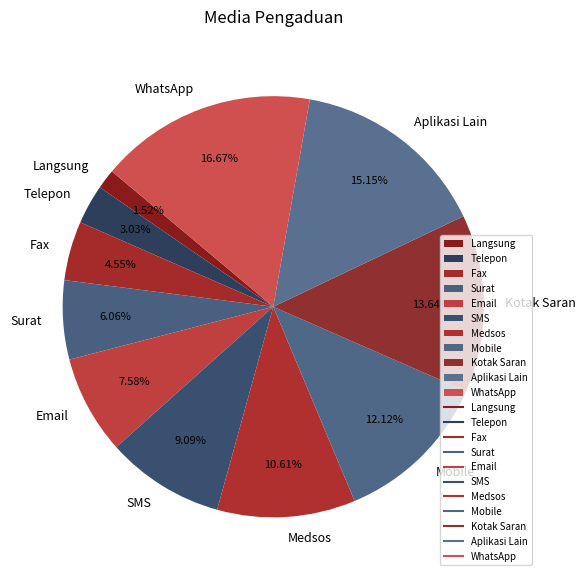

To the nearest percent, what is the combined percentage of Langsung and Fax?

6%